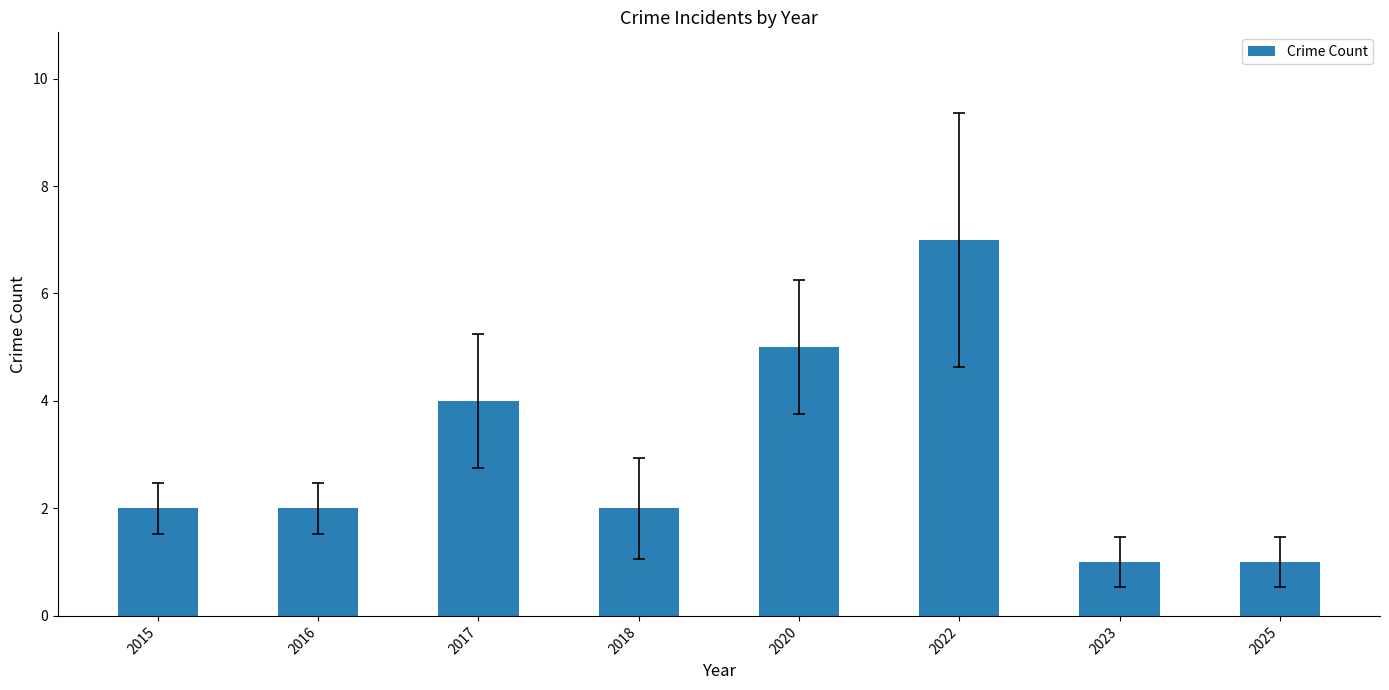

What is the change in value from 2016 to 2017?

+2